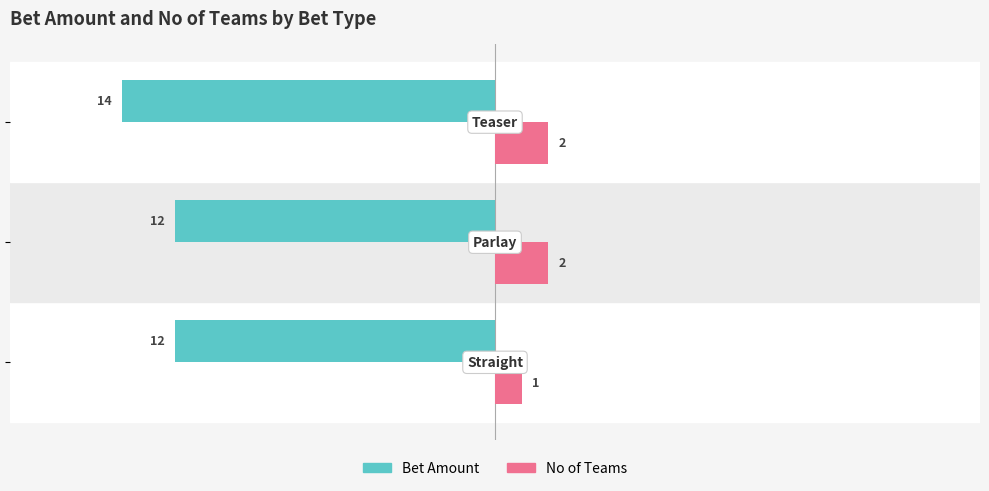

What are all the series names shown in the legend?

Bet Amount, No of Teams